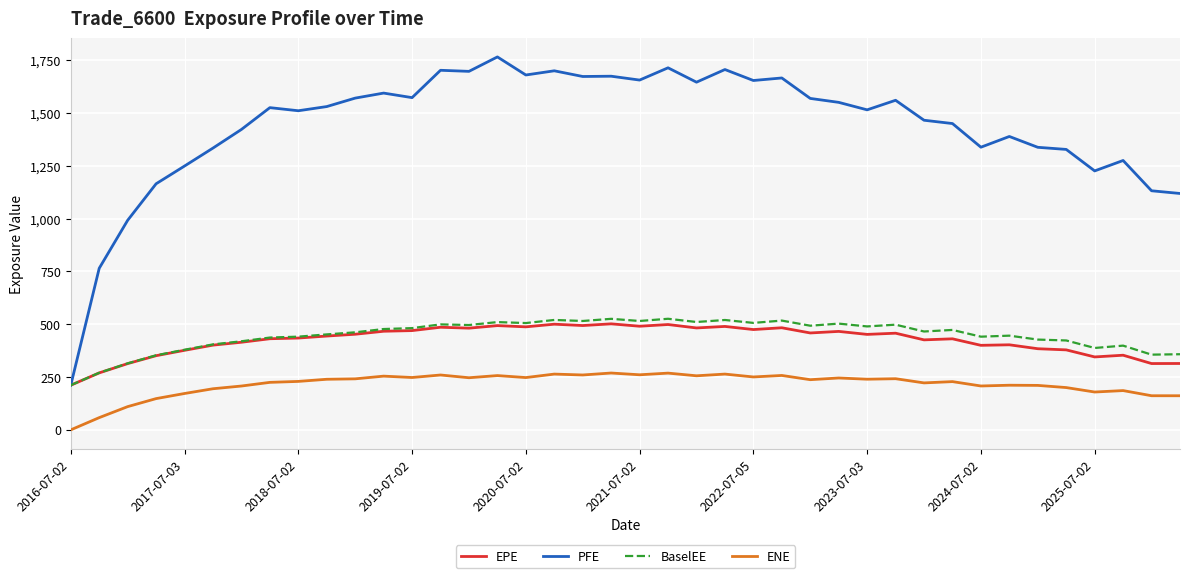

At how many categories does at least one series exceed 1178?

34